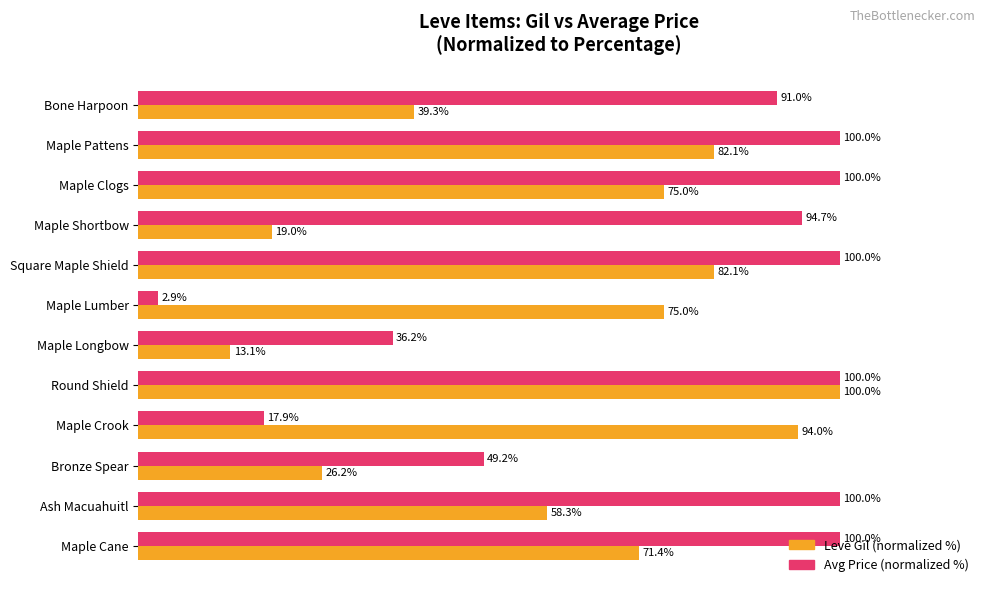

At which label does Avg Price (normalized %) reach its minimum?

Maple Lumber